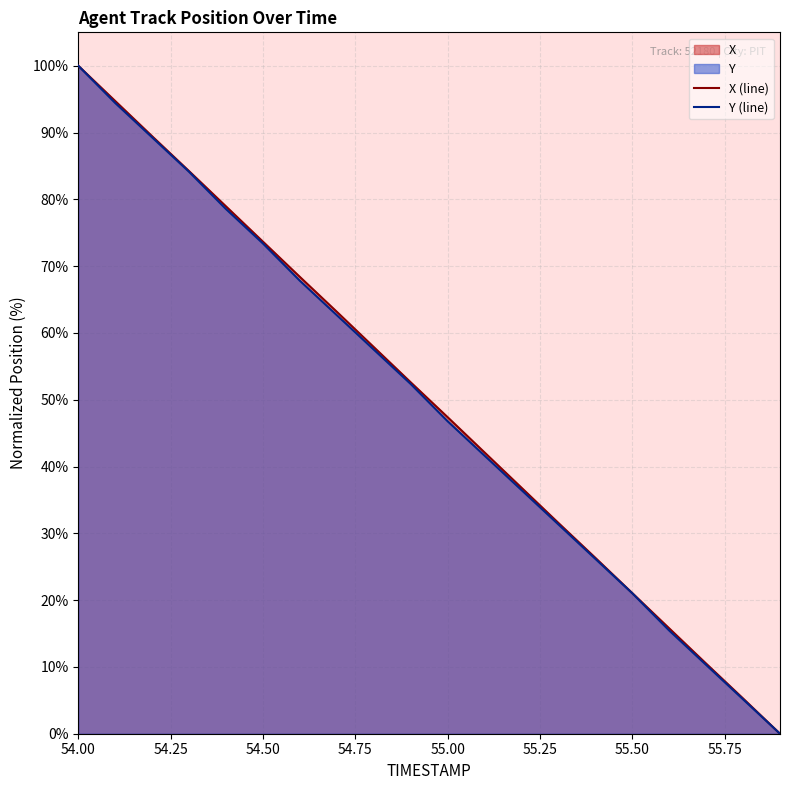

At which category is the sum across all series the highest?

54.00